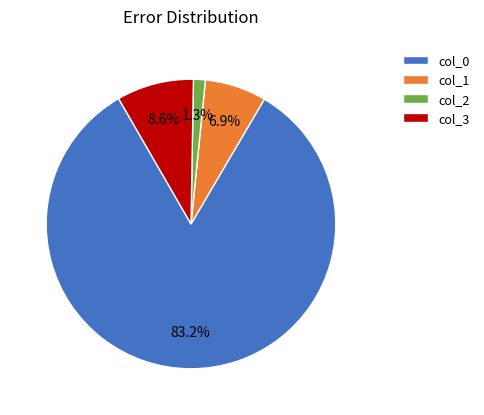

Rank the categories by value from lowest to highest.

col_2, col_1, col_3, col_0